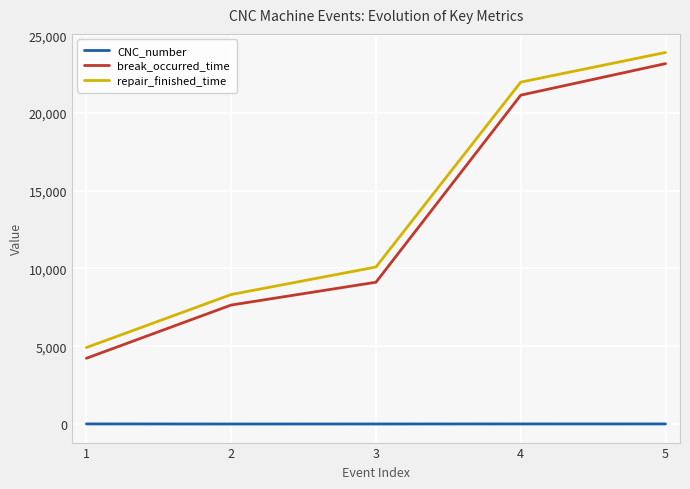

Rank the series at 3 from highest to lowest value.

repair_finished_time, break_occurred_time, CNC_number